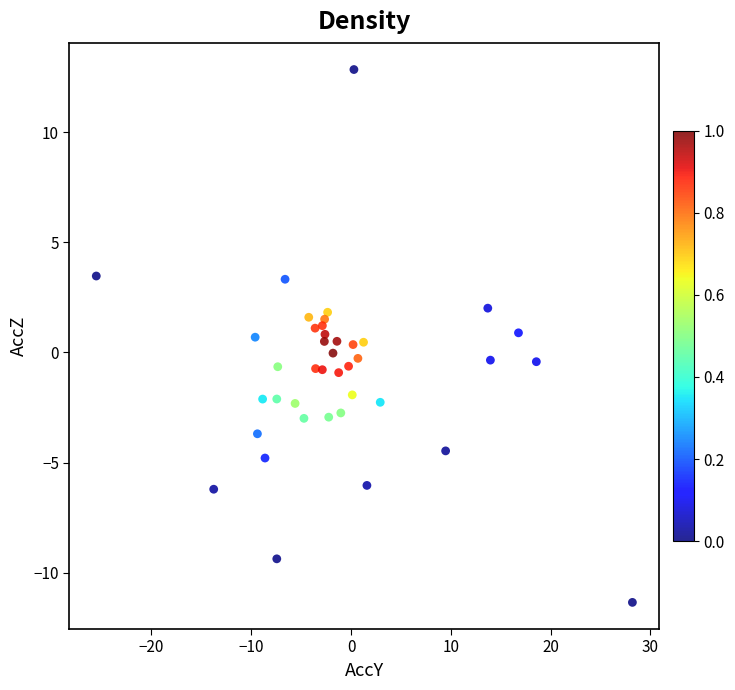

What is the range of X values (max minus min)?

53.7